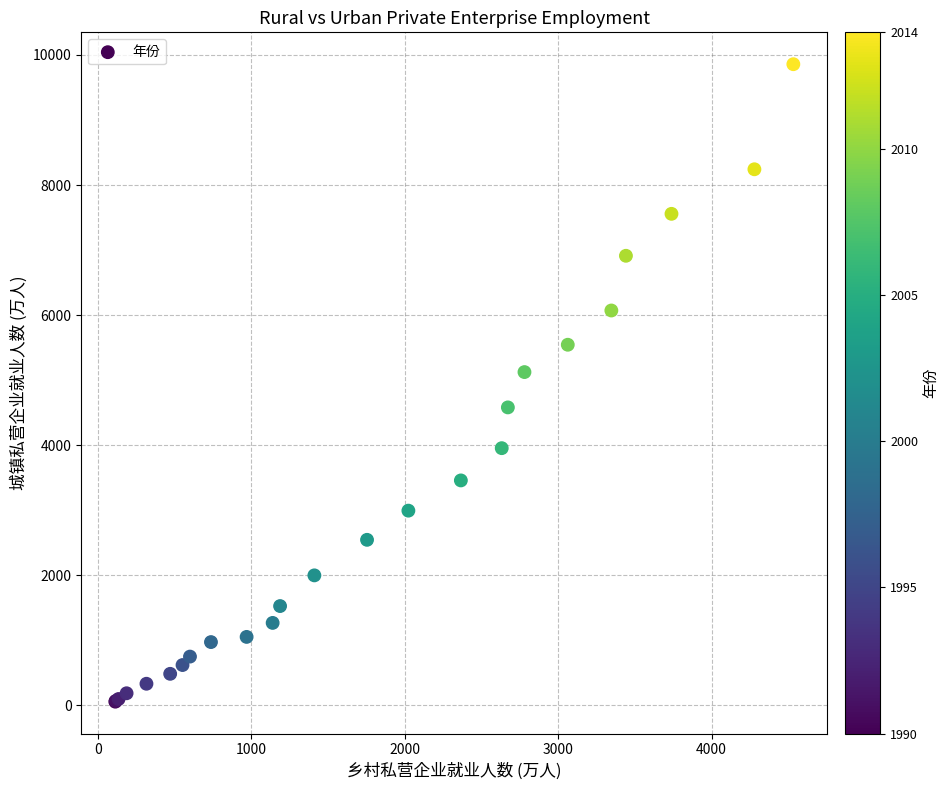

What Y value in the scatter plot is closest to 4957?

5124.0